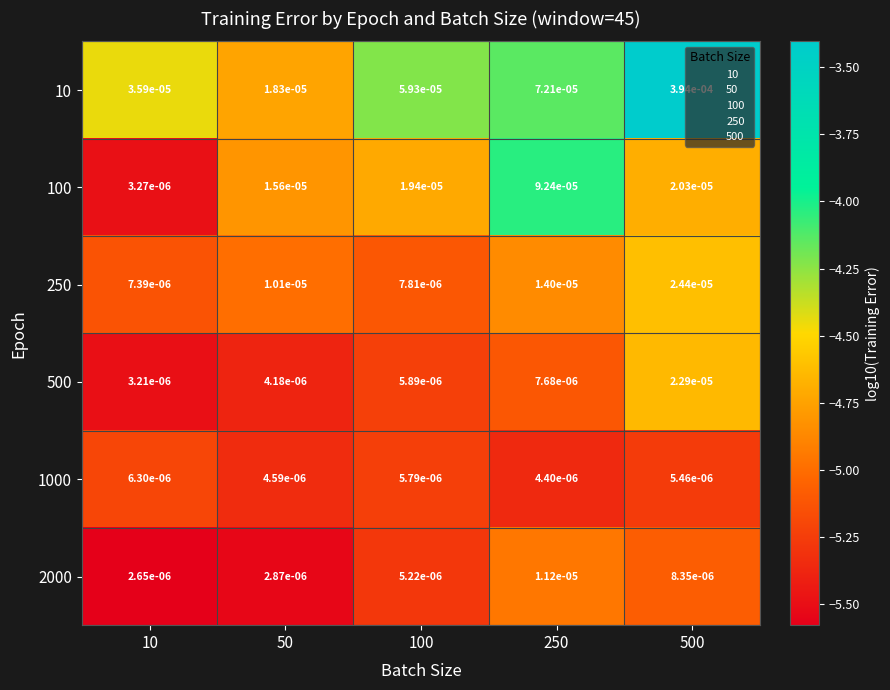

Is the value of 10 at 100 greater than the value of 500 at 100?

Yes